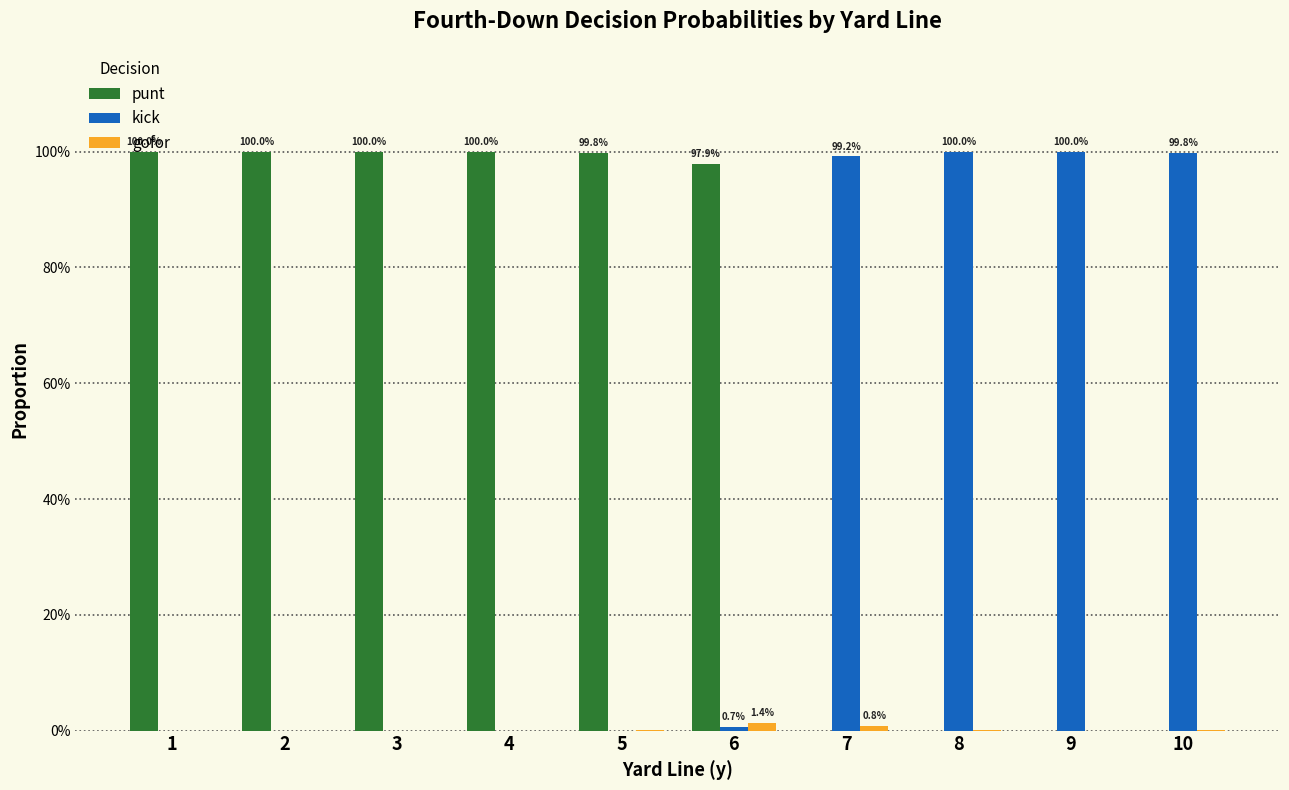

Are the bars grouped side by side (vs. stacked)?

Yes